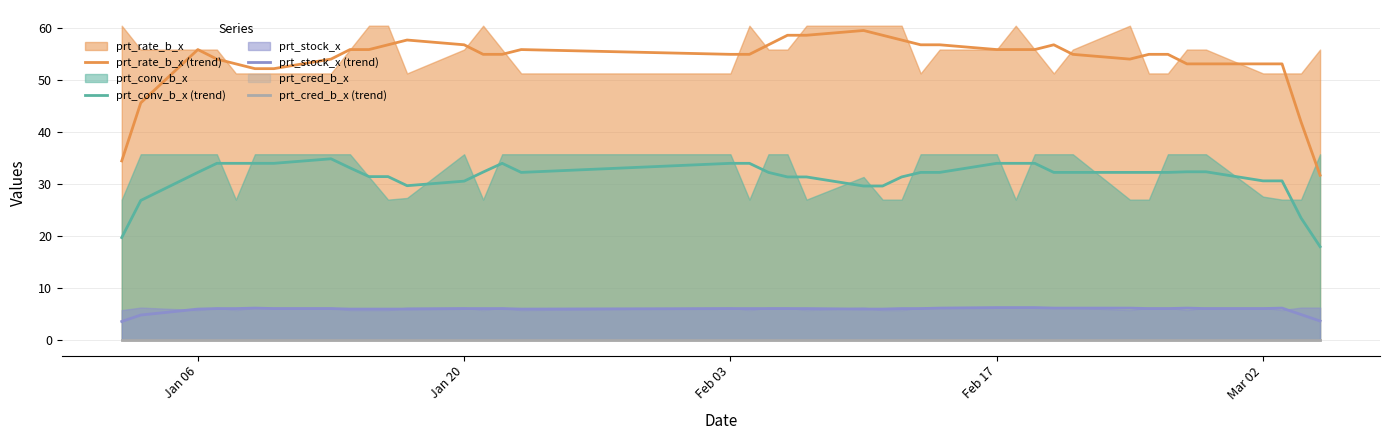

What is the difference between the maximum and minimum values in the prt_stock_x (trend) series?

2.7